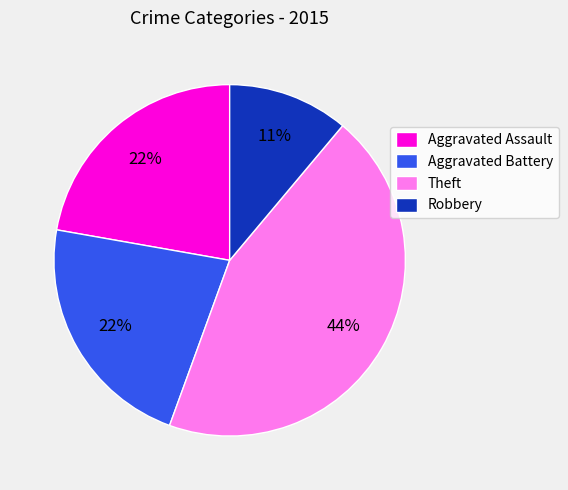

Do Aggravated Assault and Aggravated Battery together represent more than half of the pie?

No